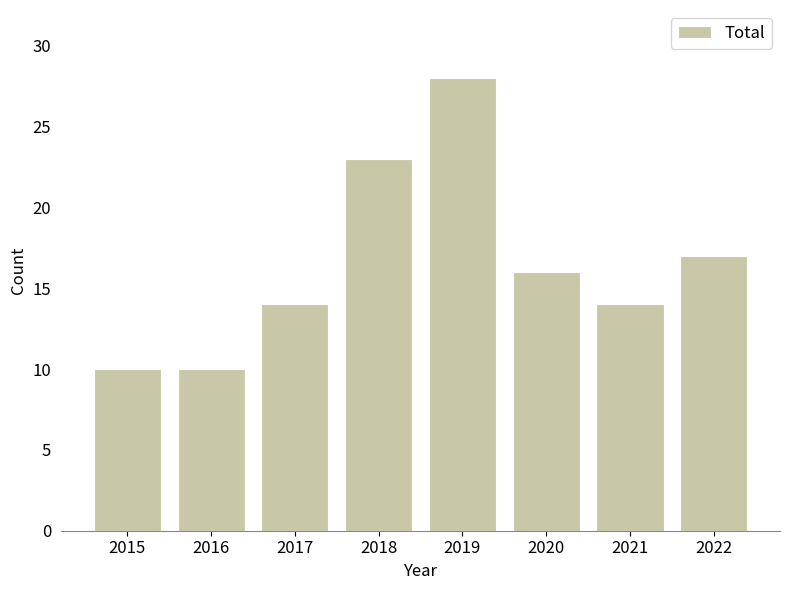

How many series are shown in this chart?

1